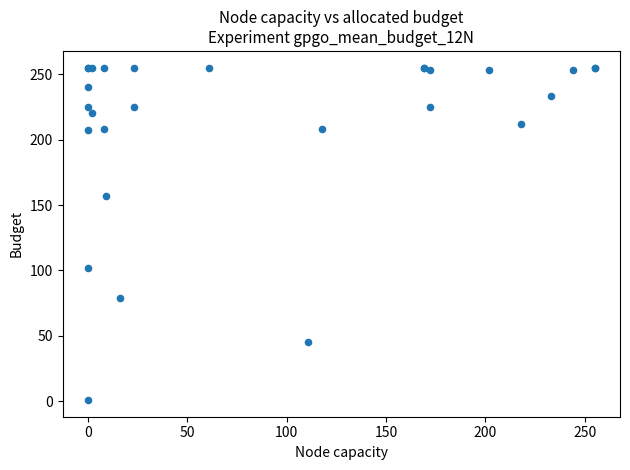

What Y value in the scatter plot is closest to 128?

102